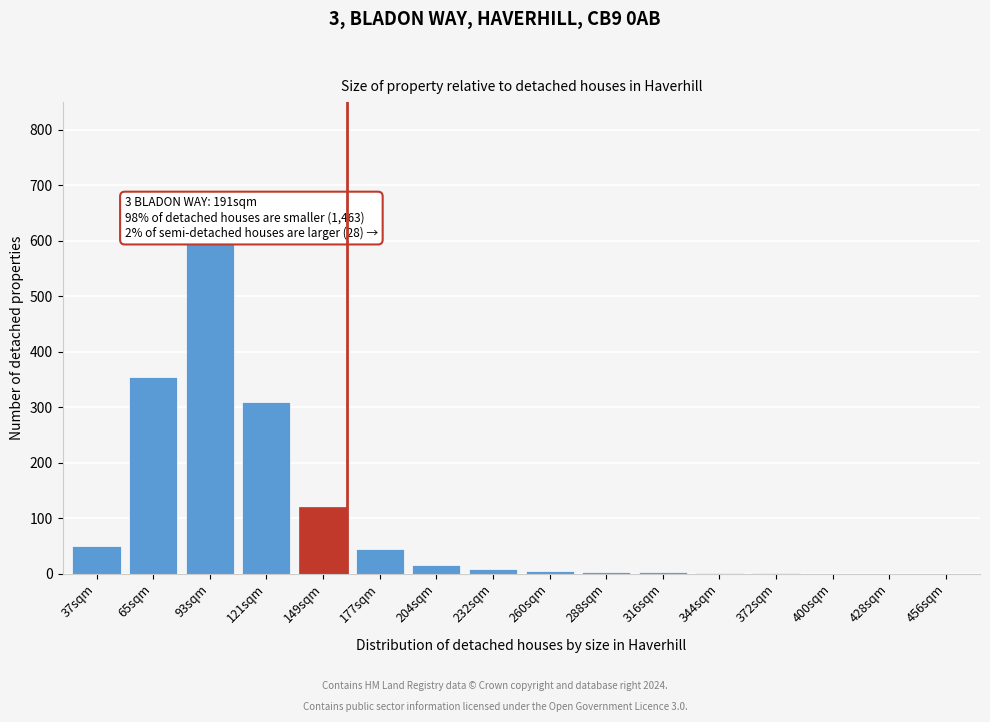

Is it true that the value at 400sqm is -354?

False